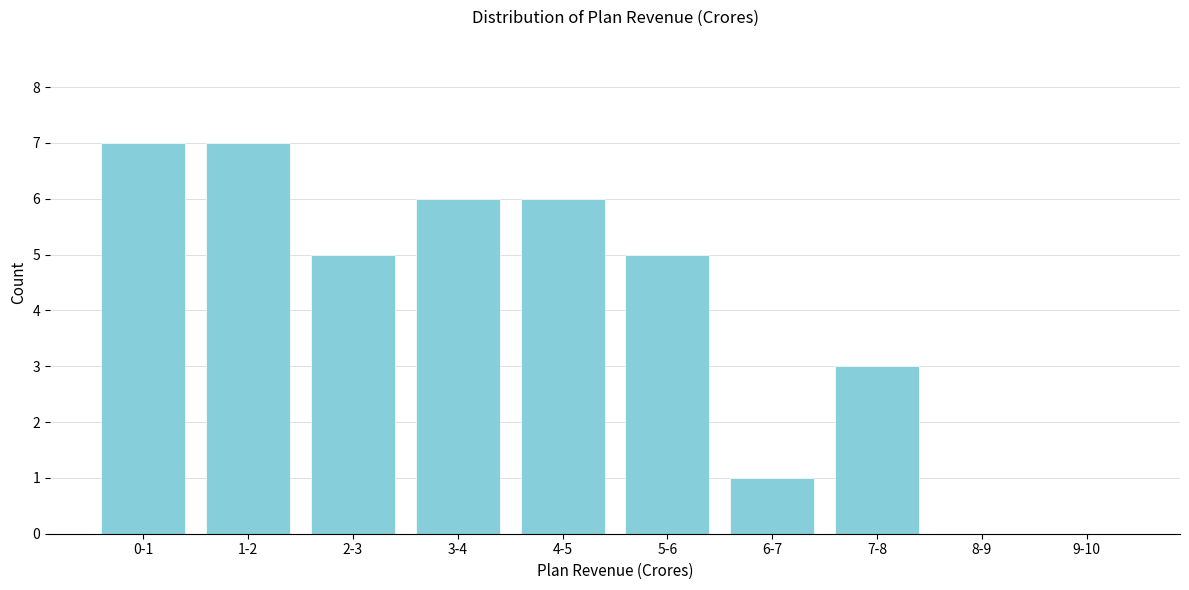

Reading left to right, transcribe all the data shown in this chart.

0-1=7	1-2=7	2-3=5	3-4=6	4-5=6	5-6=5	6-7=1	7-8=3	8-9=0	9-10=0